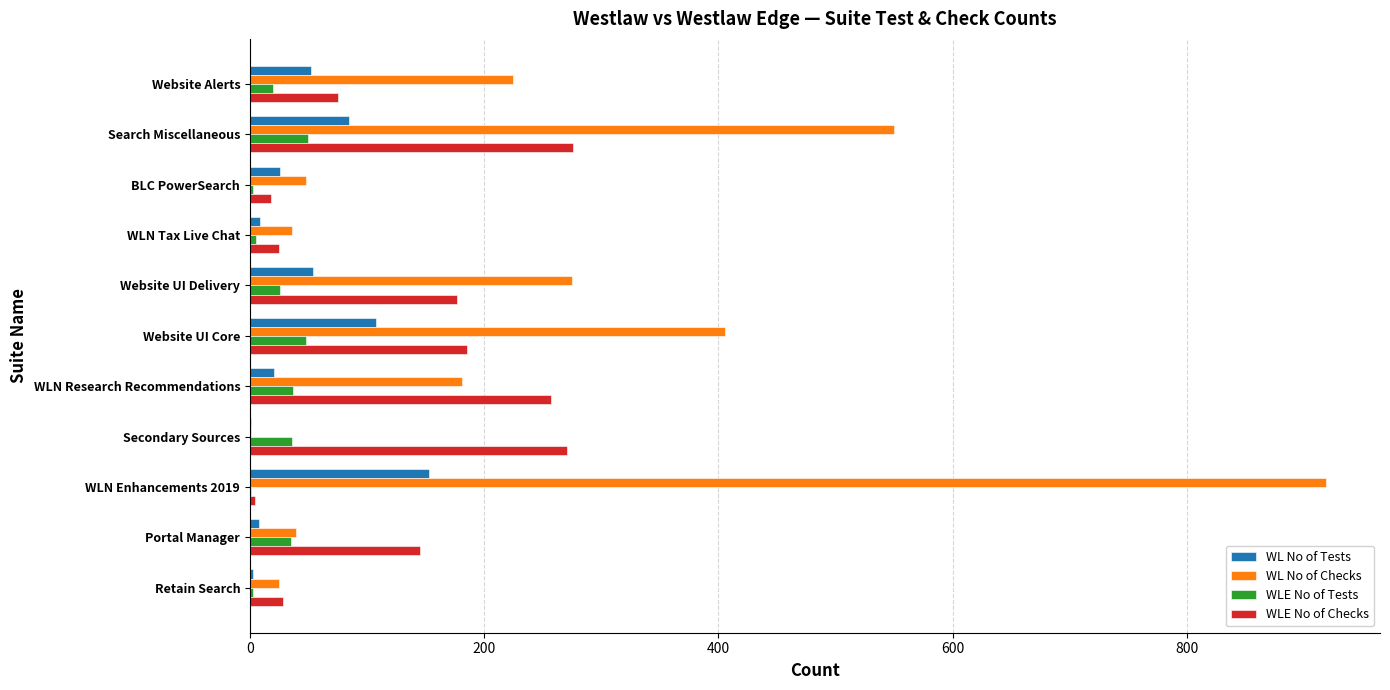

What is the sum of all WLE No of Checks values?

1461